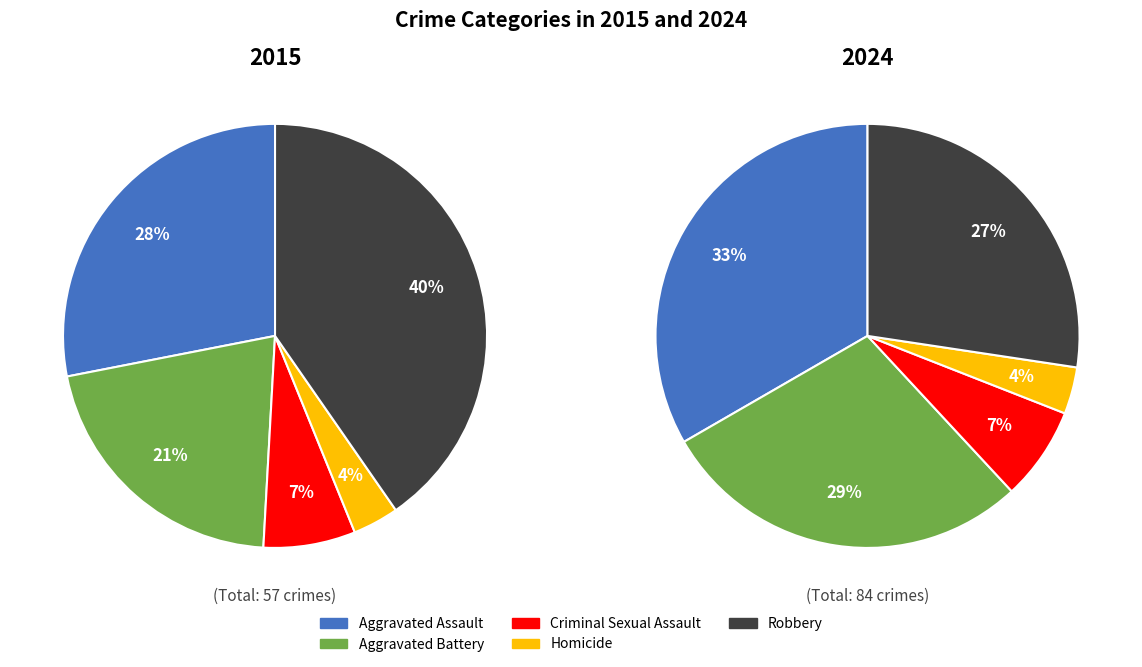

Which slice is the smallest?

Homicide